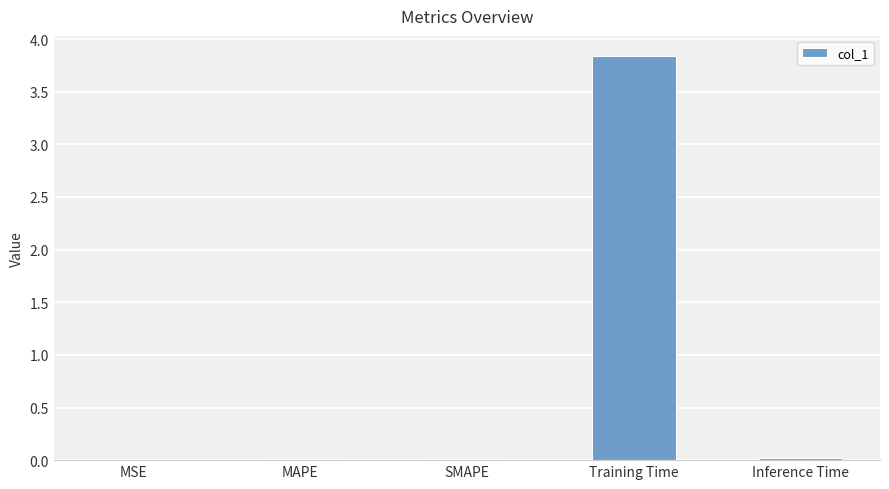

Which category has the highest value across all series?

Training Time